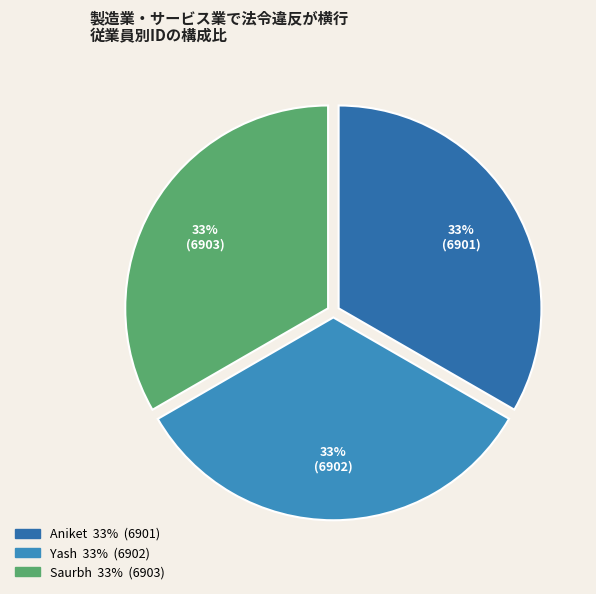

Count the number of slices in the pie.

3